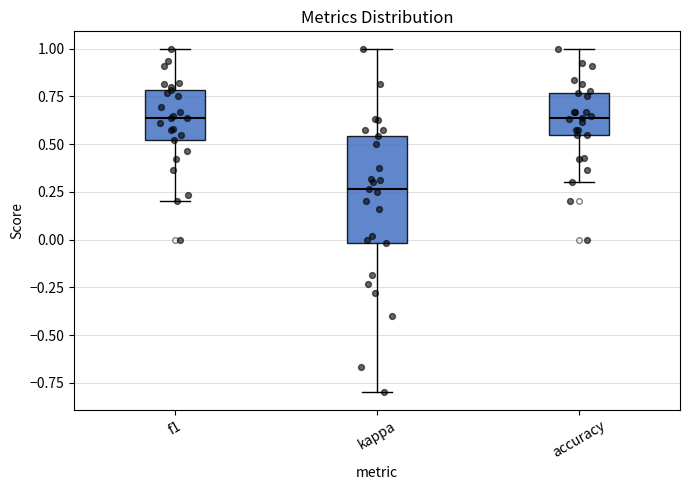

Where does the median line of the box for f1 sit on the y-axis? The values are not printed on the chart, so give them approximately, as read against the axis.

0.65